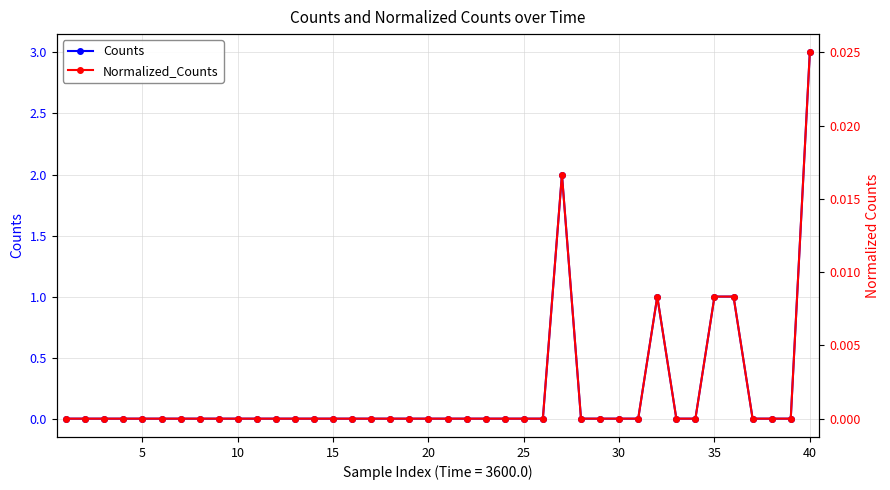

Does the chart have visible grid lines?

Yes